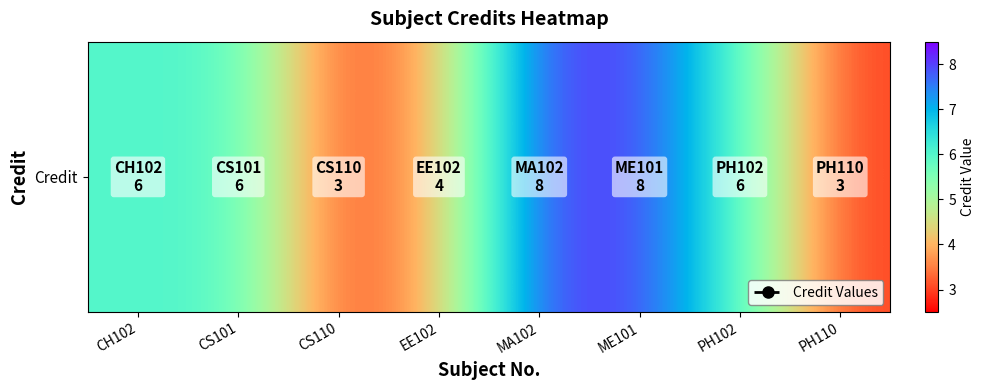

Count the number of values greater than 6.

2